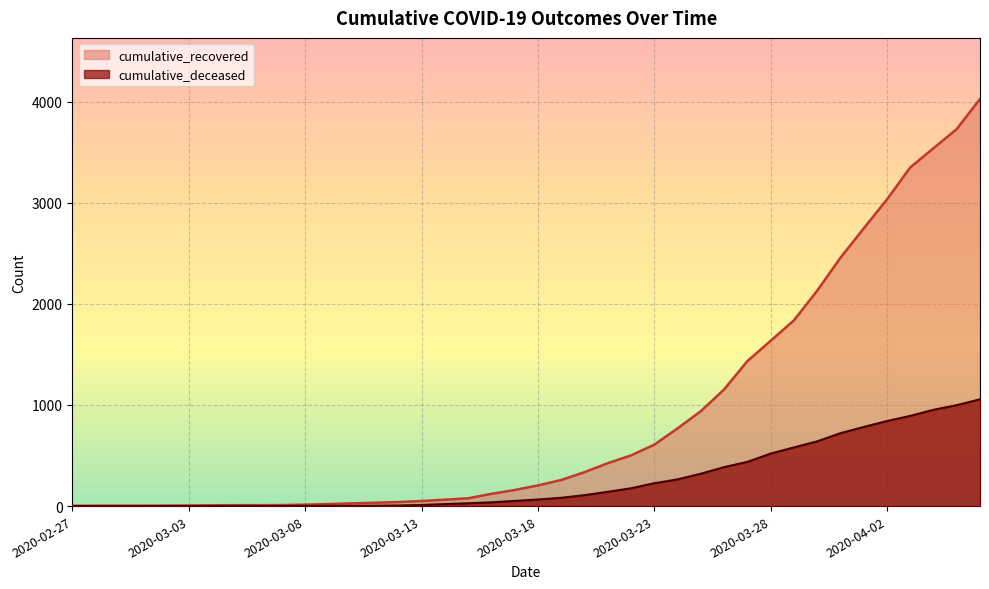

What is the label of the 36th point from the left?

2020-04-02